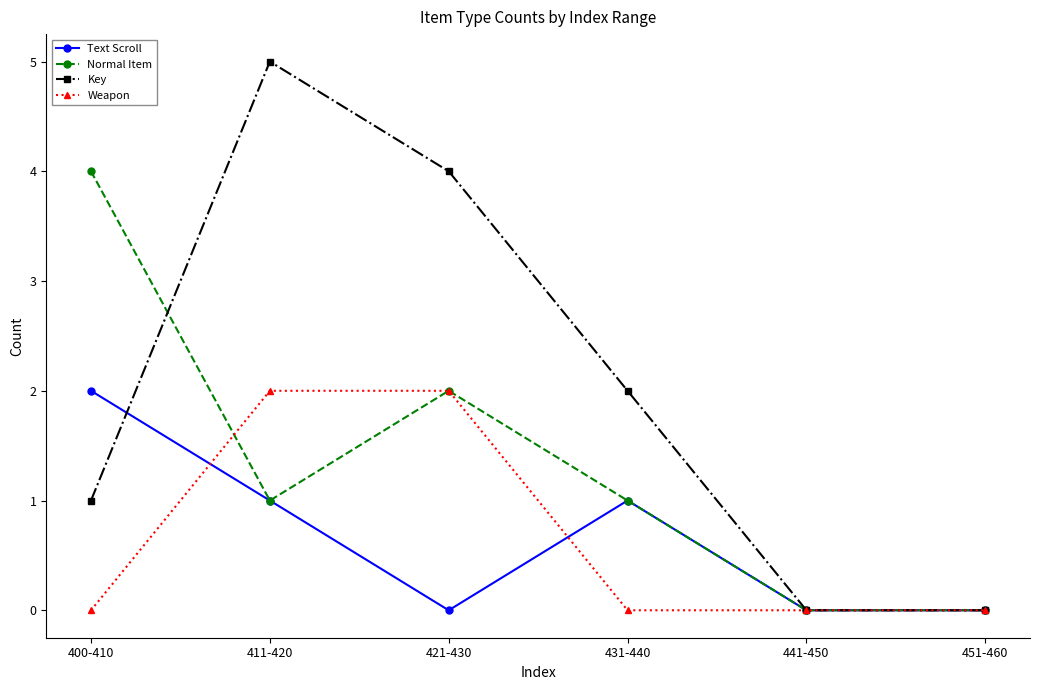

Reading right to left, what are all the values shown in this chart?

Text Scroll: 451-460=0	441-450=0	431-440=1	421-430=0	411-420=1	400-410=2
Normal Item: 451-460=0	441-450=0	431-440=1	421-430=2	411-420=1	400-410=4
Key: 451-460=0	441-450=0	431-440=2	421-430=4	411-420=5	400-410=1
Weapon: 451-460=0	441-450=0	431-440=0	421-430=2	411-420=2	400-410=0